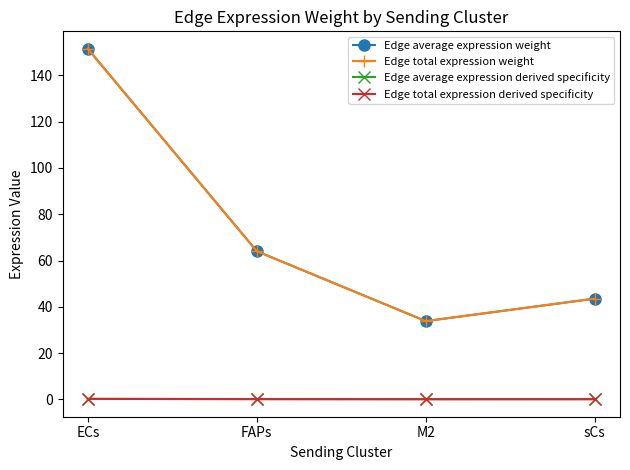

Which series has the largest total across all categories?

Edge average expression weight